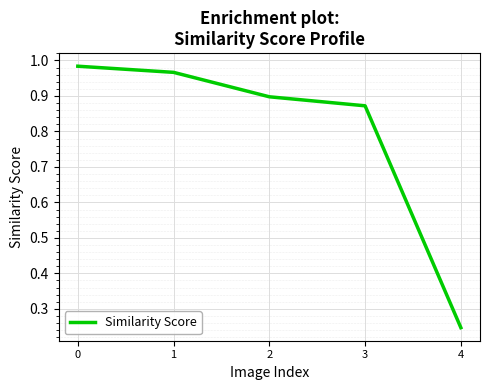

Where is the data nearest to the value 0?

4